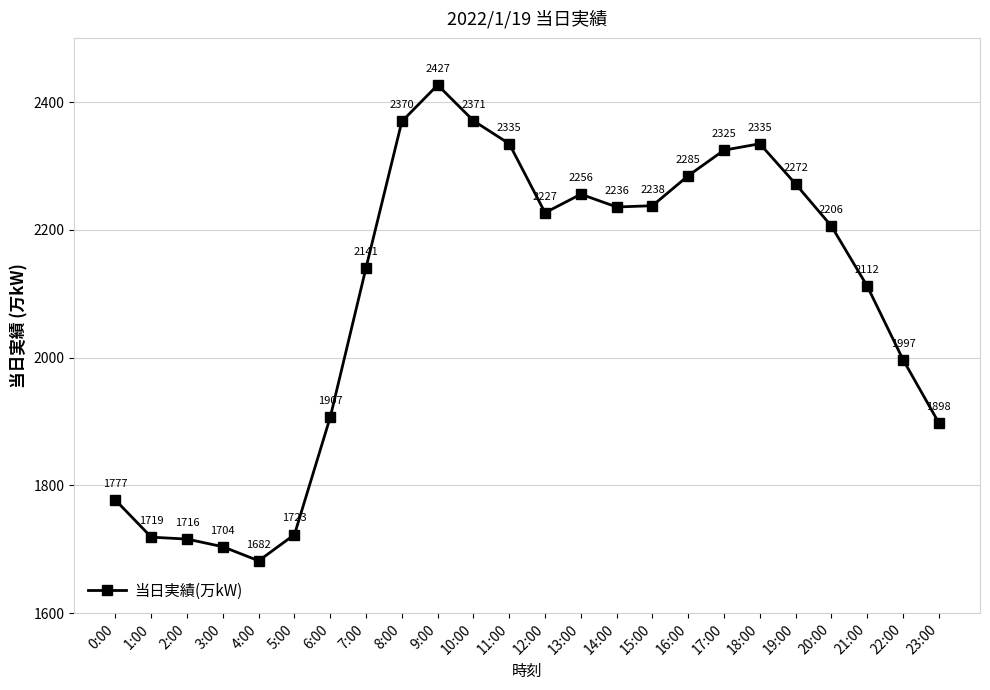

What is the average value?

2094